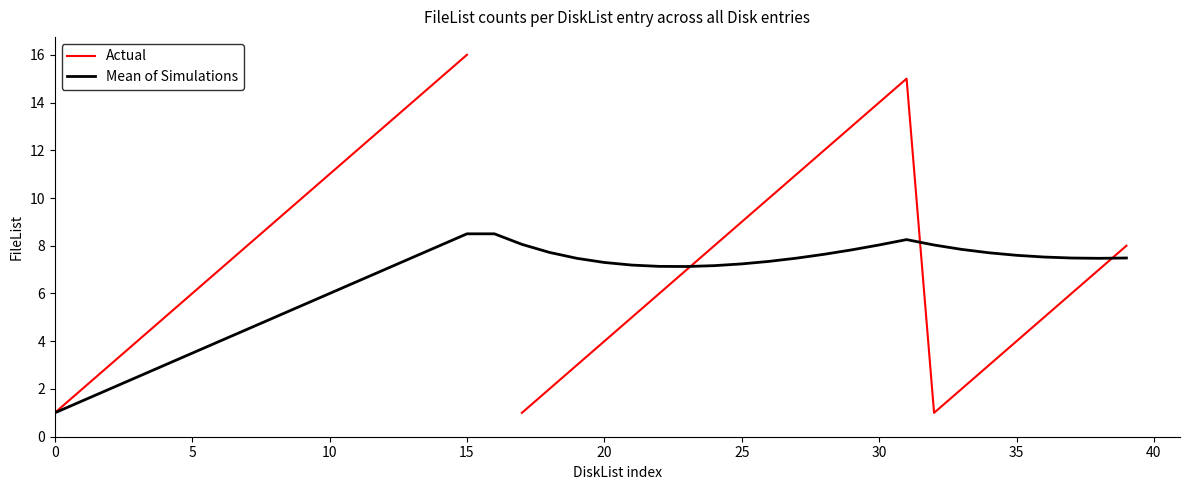

True or false: Mean of Simulations has a value of 11.2 at 15.

False